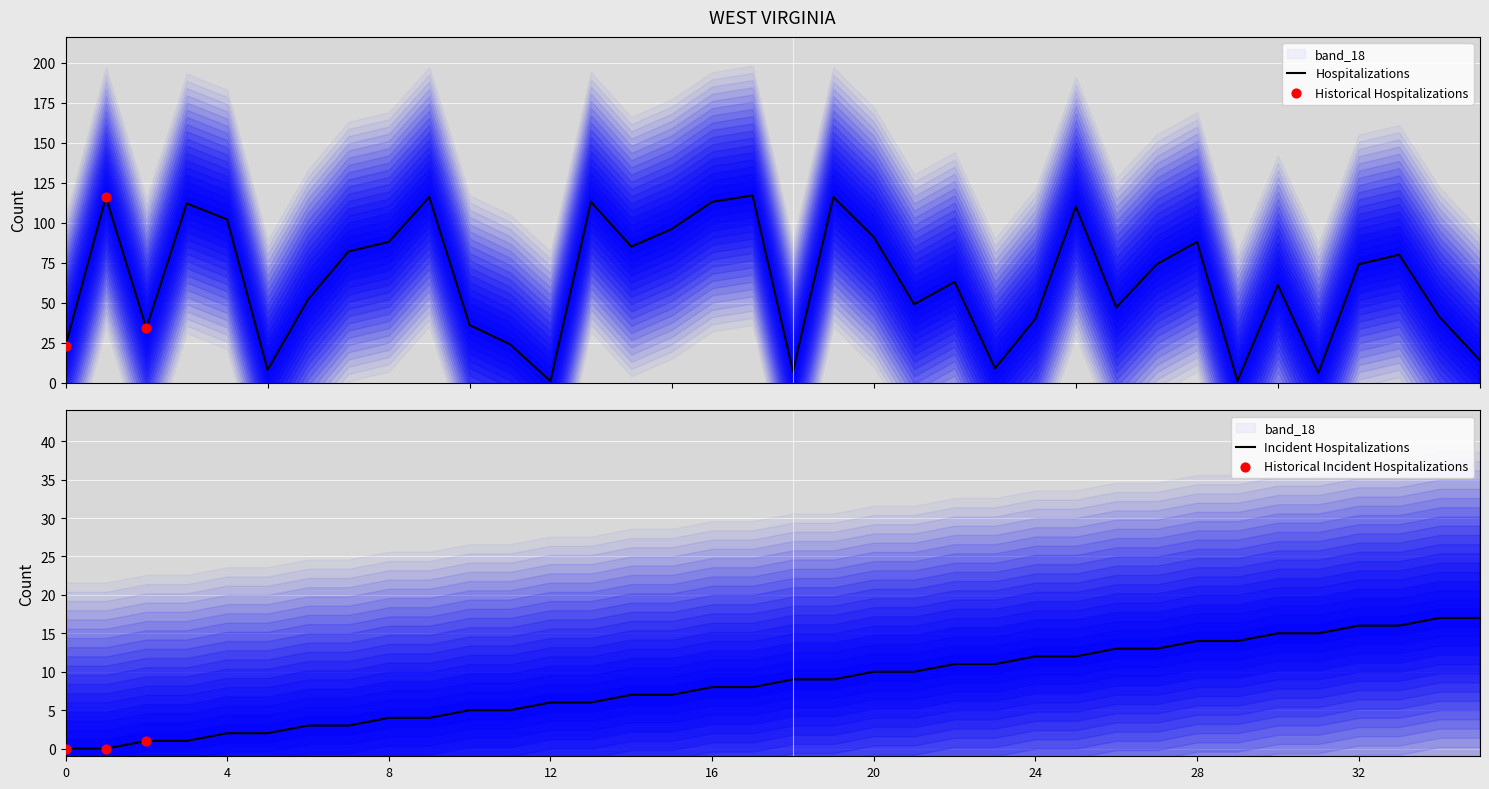

Is the value of source_state at 23 greater than the value of destination_state at 31?

Yes